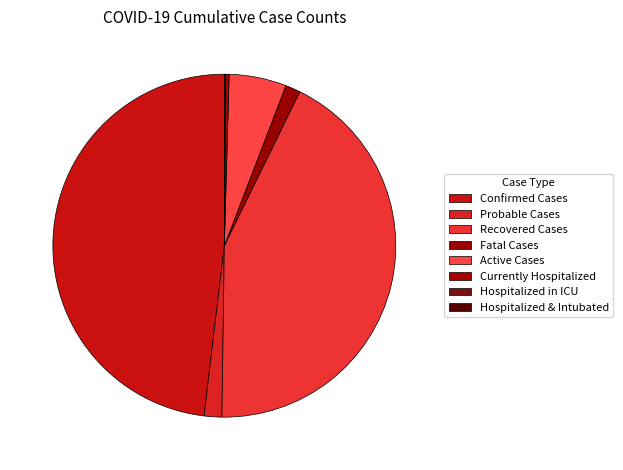

Is it true that Currently Hospitalized is 1% of the pie?

False